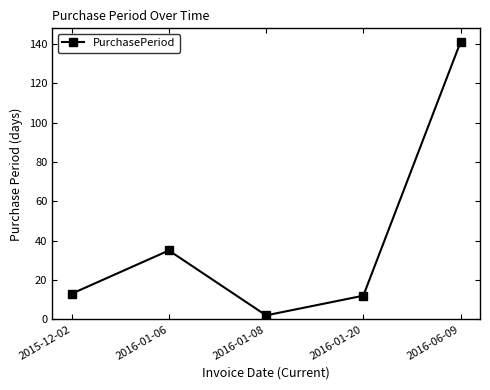

Reading left to right, transcribe all the data shown in this chart.

2015-12-02=13	2016-01-06=35	2016-01-08=2	2016-01-20=12	2016-06-09=141